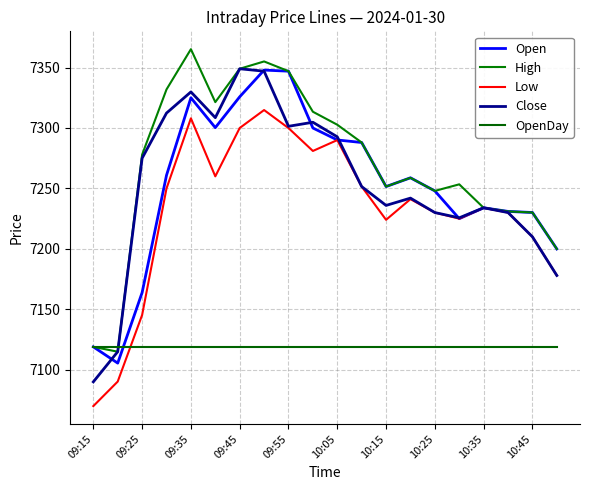

How many lines are shown in the chart?

5